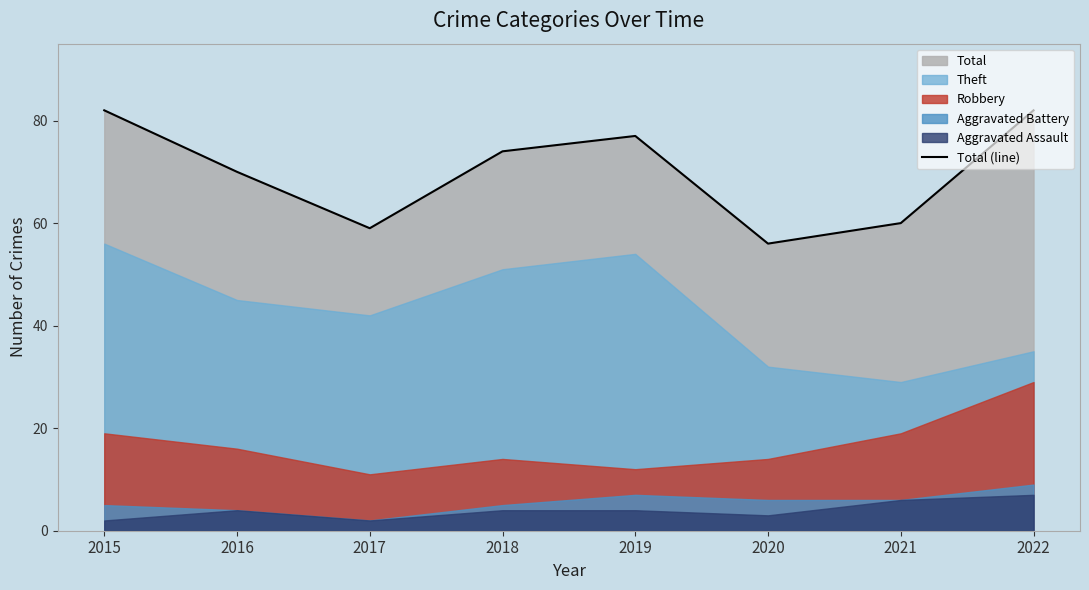

What is the difference between the second highest and minimum values?

26